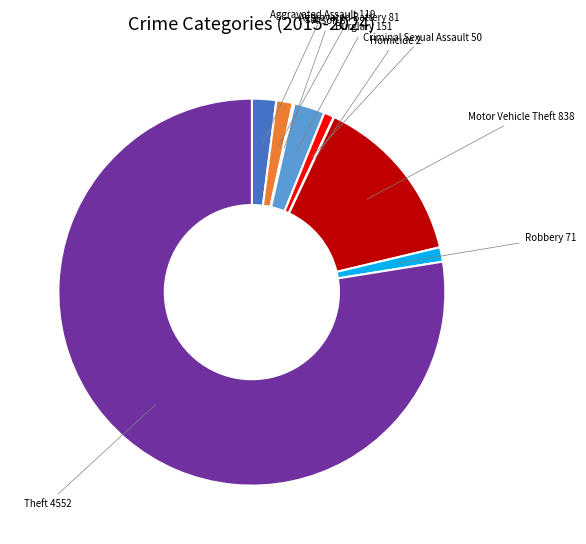

Does any single category account for the majority?

Yes